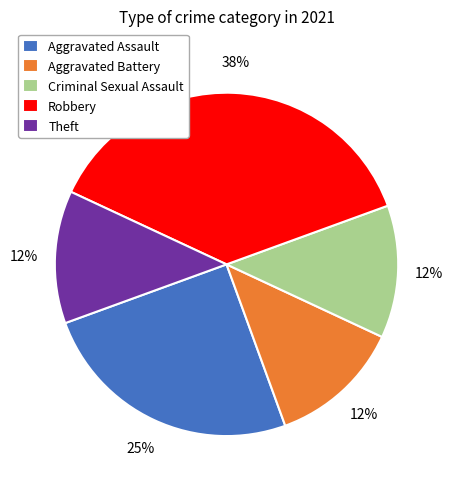

Approximately how many times larger is the value at Aggravated Assault compared to Robbery?

0.7